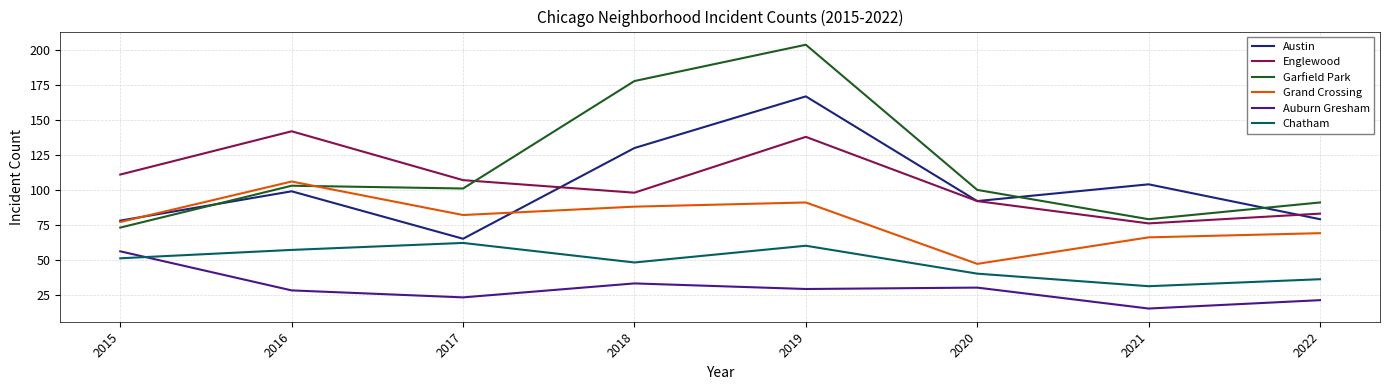

At 2016, list the series in order from largest to smallest.

Englewood, Grand Crossing, Garfield Park, Austin, Chatham, Auburn Gresham